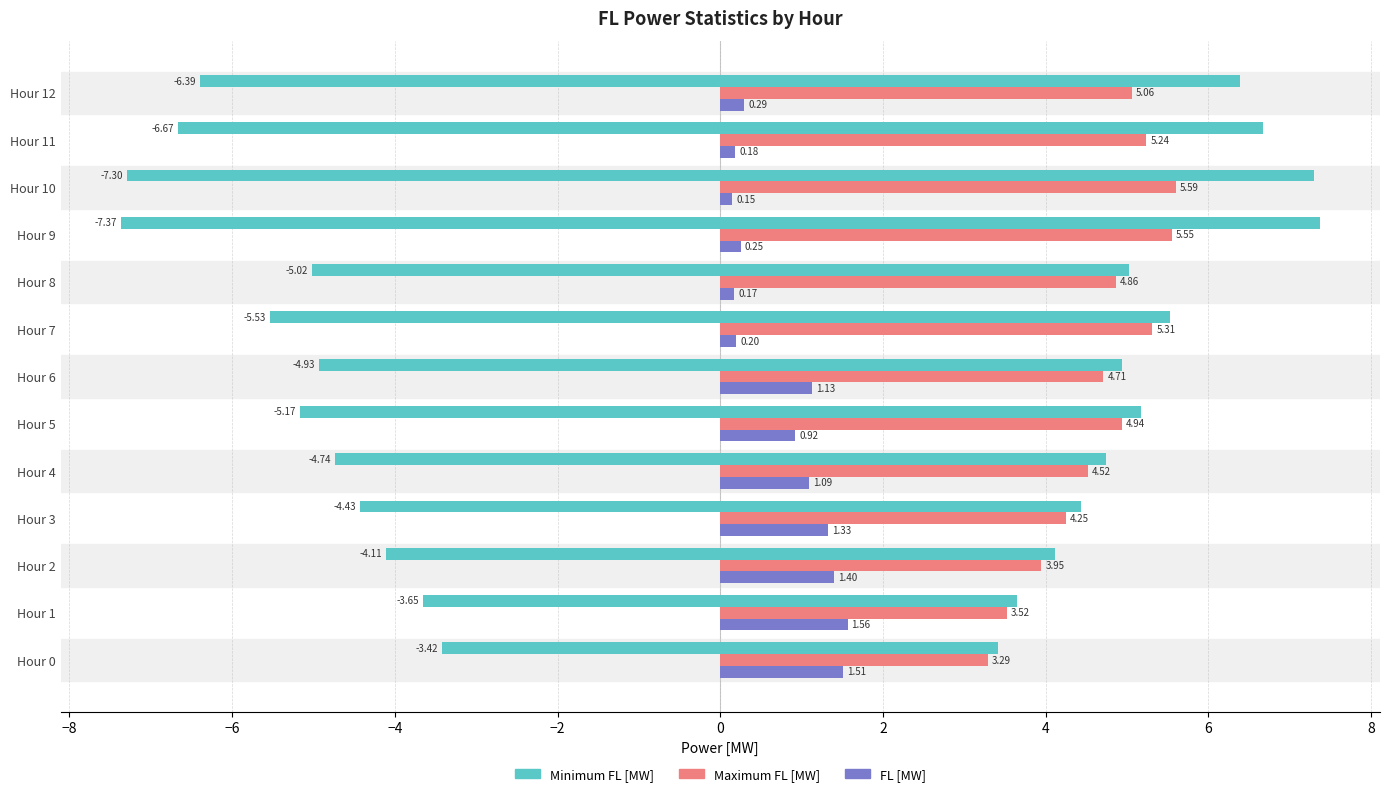

What is the value of the Minimum FL [MW] bar at the 5th from the left?

4.7